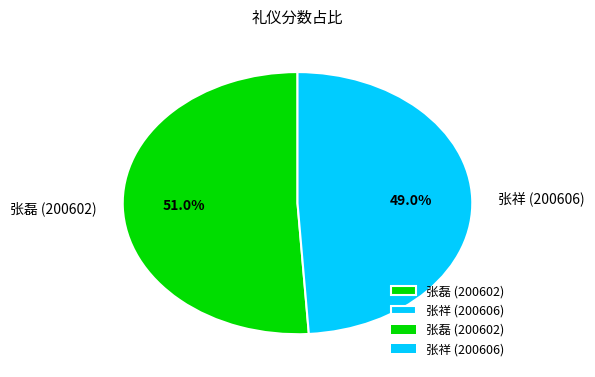

What is the majority slice?

张磊 (200602)